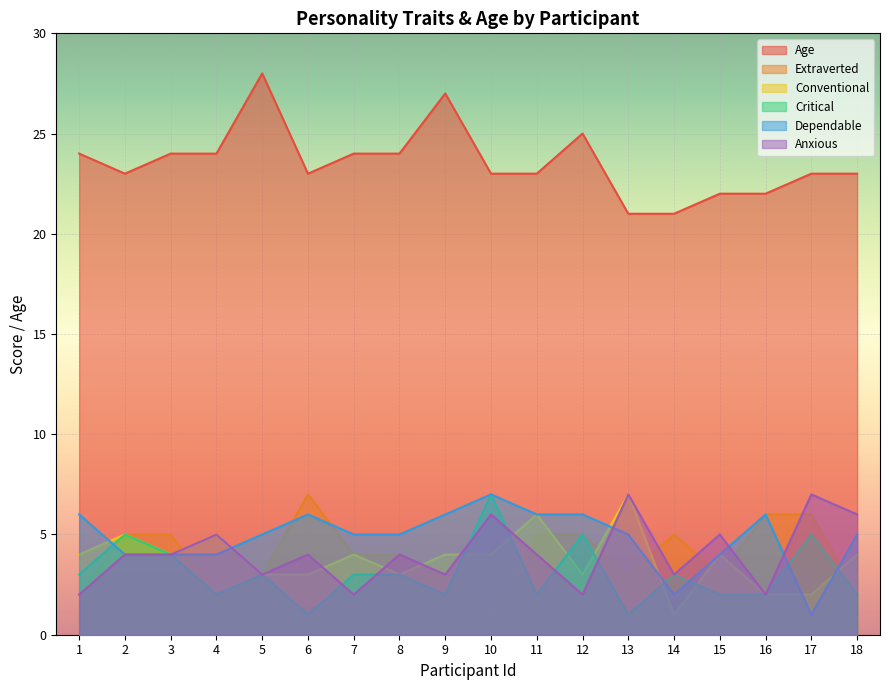

After their last crossing, which series has the higher values: Dependable or Extraverted?

Dependable